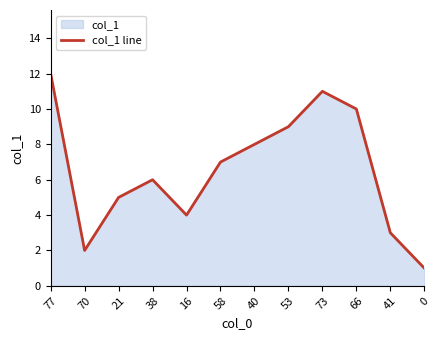

What is the average value?

6